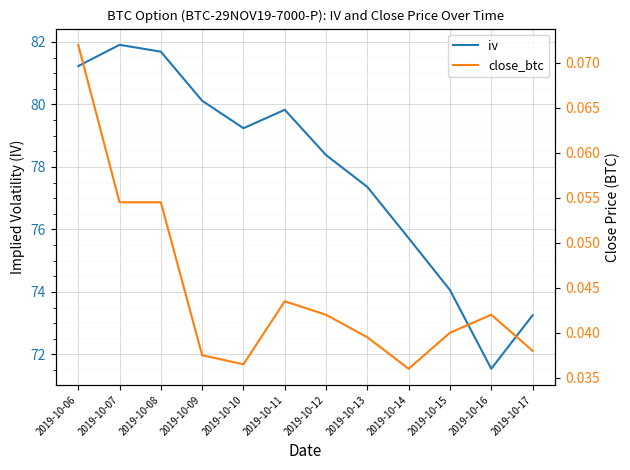

At which category is the sum across all series the highest?

2019-10-07